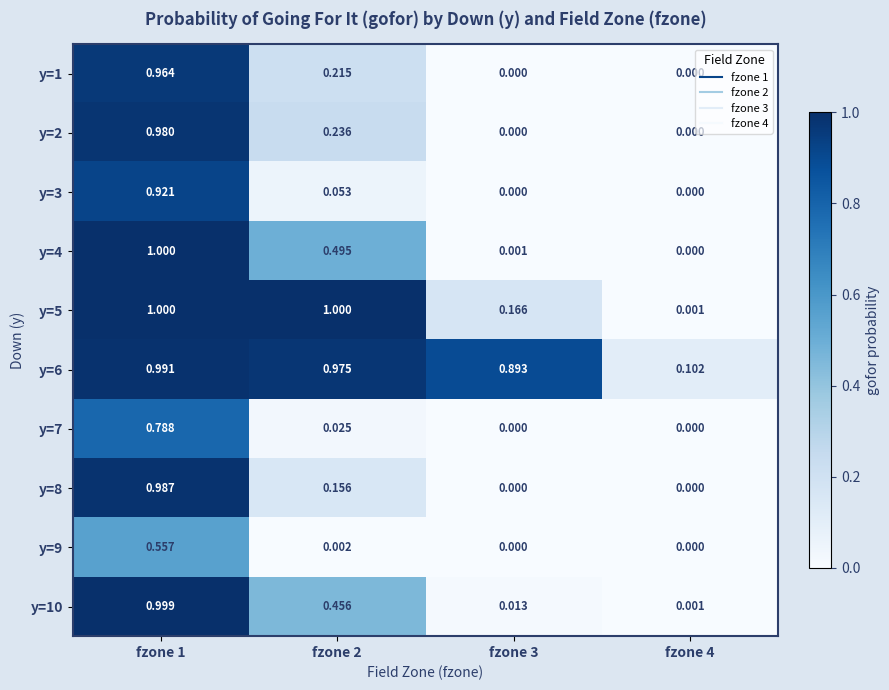

At fzone 2, list the series in order from largest to smallest.

y=5, y=6, y=4, y=10, y=2, y=1, y=8, y=3, y=7, y=9